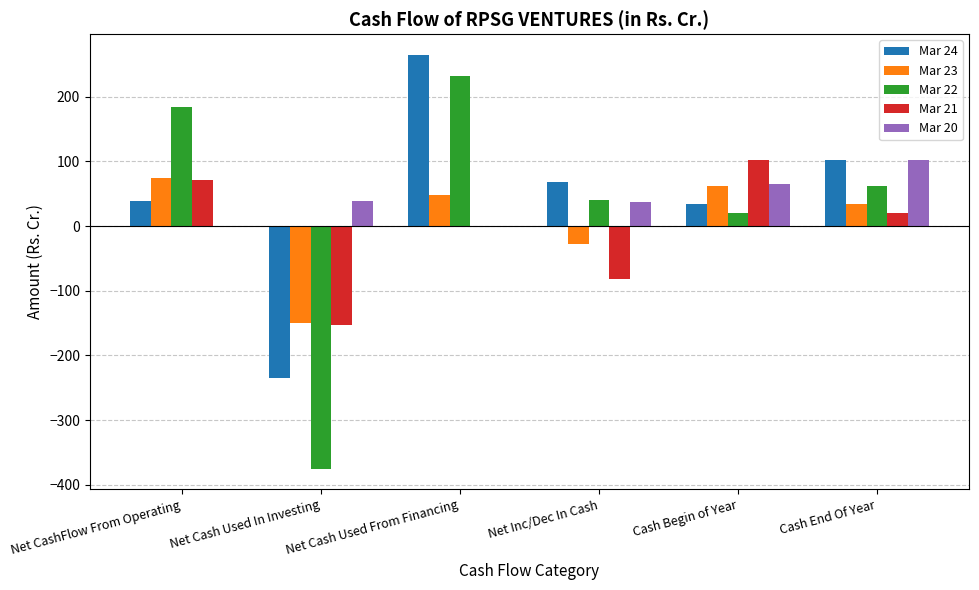

How many groups of bars are there?

6